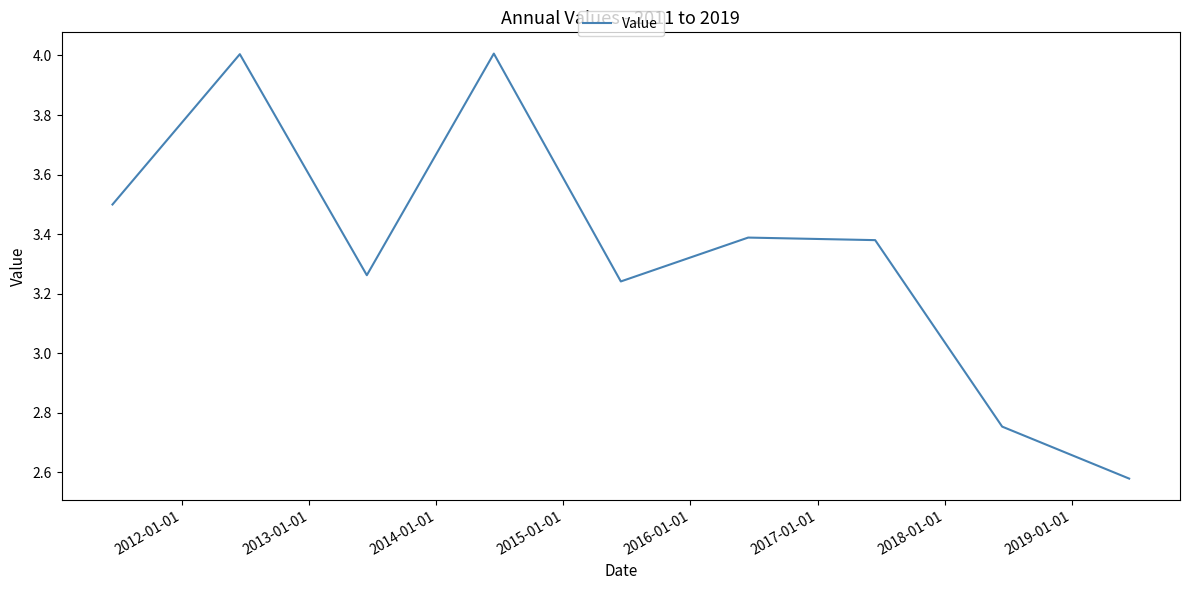

What is the greatest value displayed?

4.0